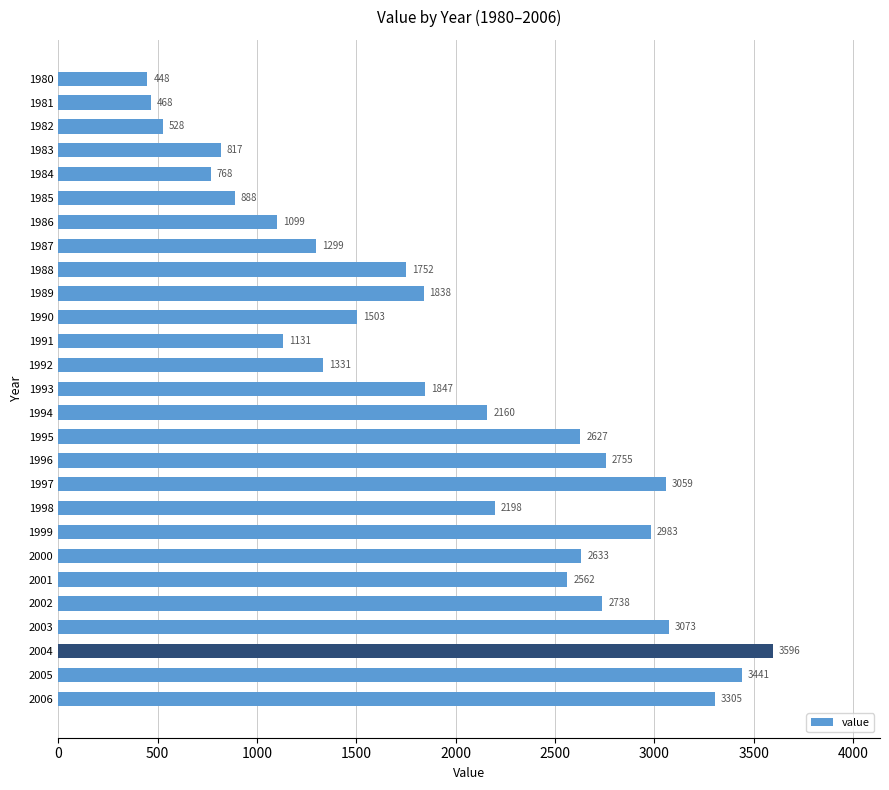

What is the average value?

1957